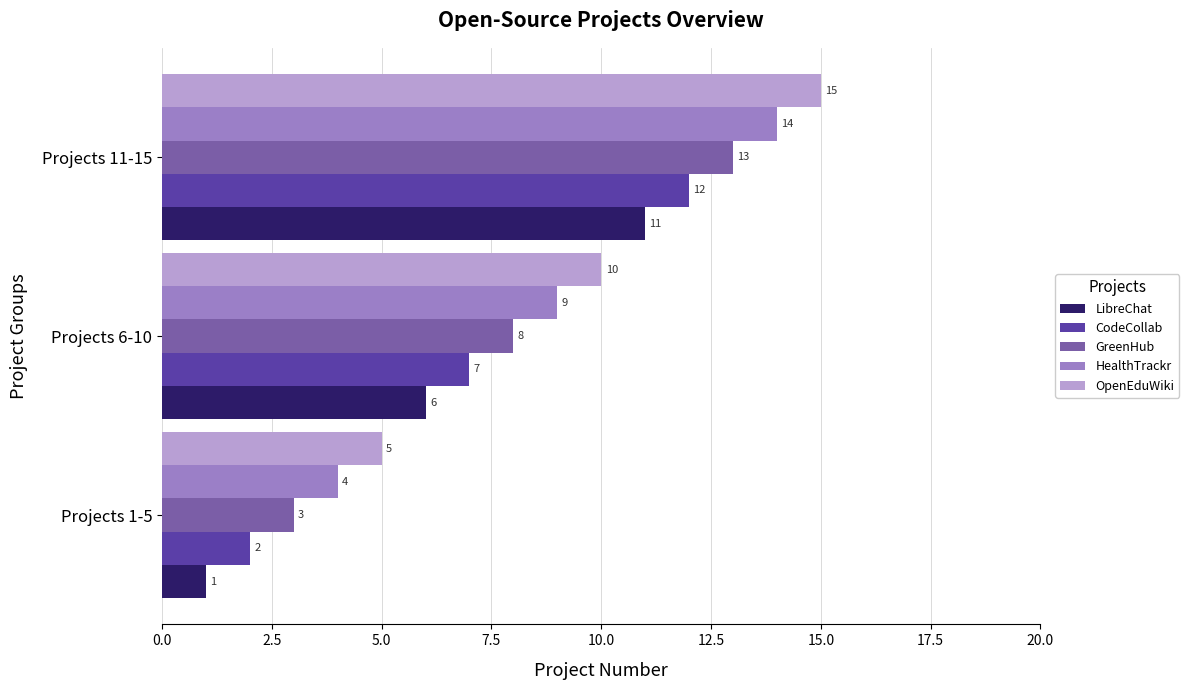

What is the maximum value shown in the chart?

15